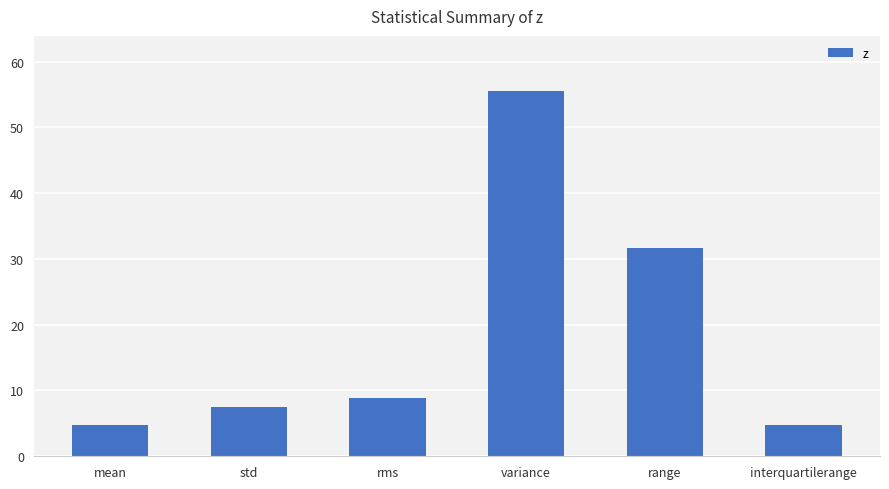

What is the average value?

18.8